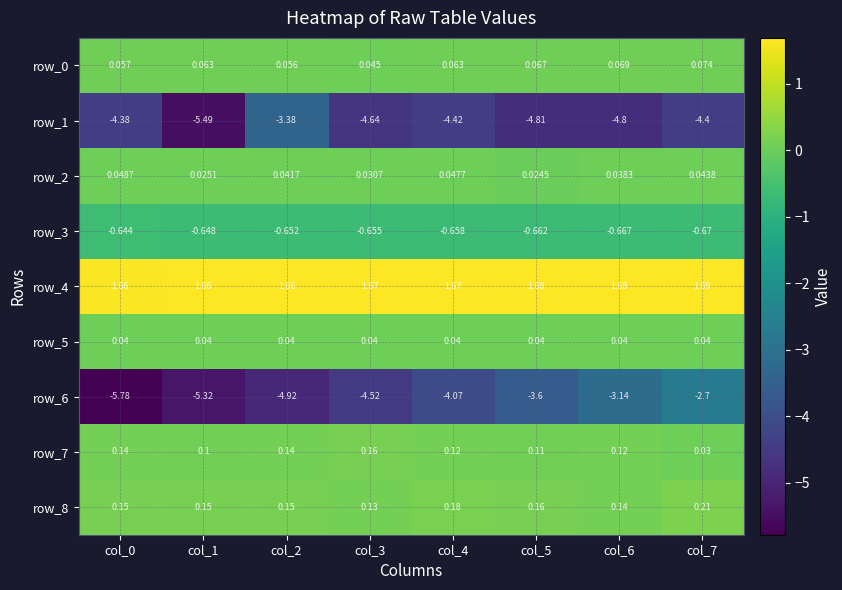

At which label is row_6 closest to -4?

col_4